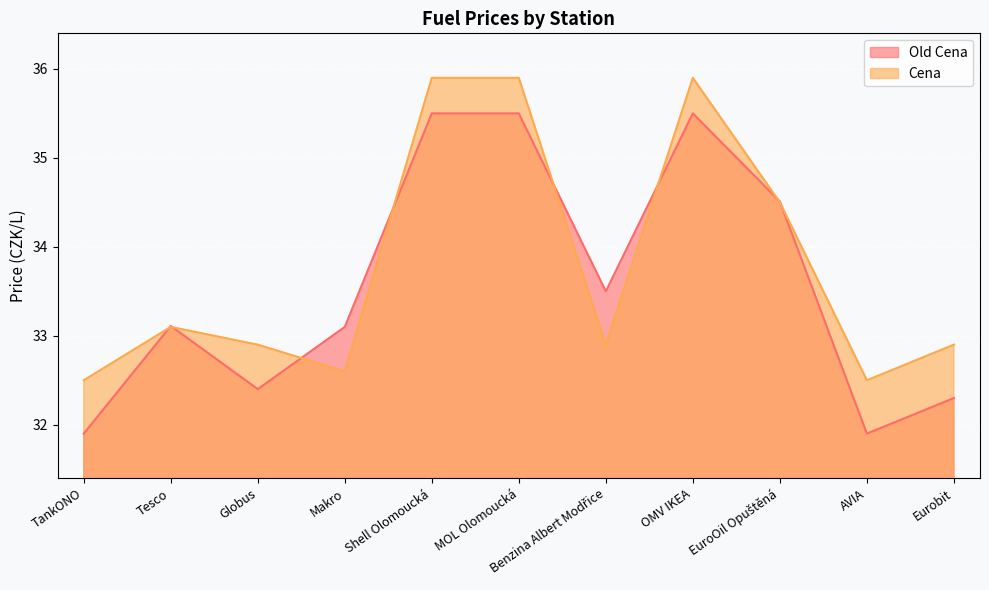

Where do Old Cena and Cena first cross each other?

TankONO and Tesco